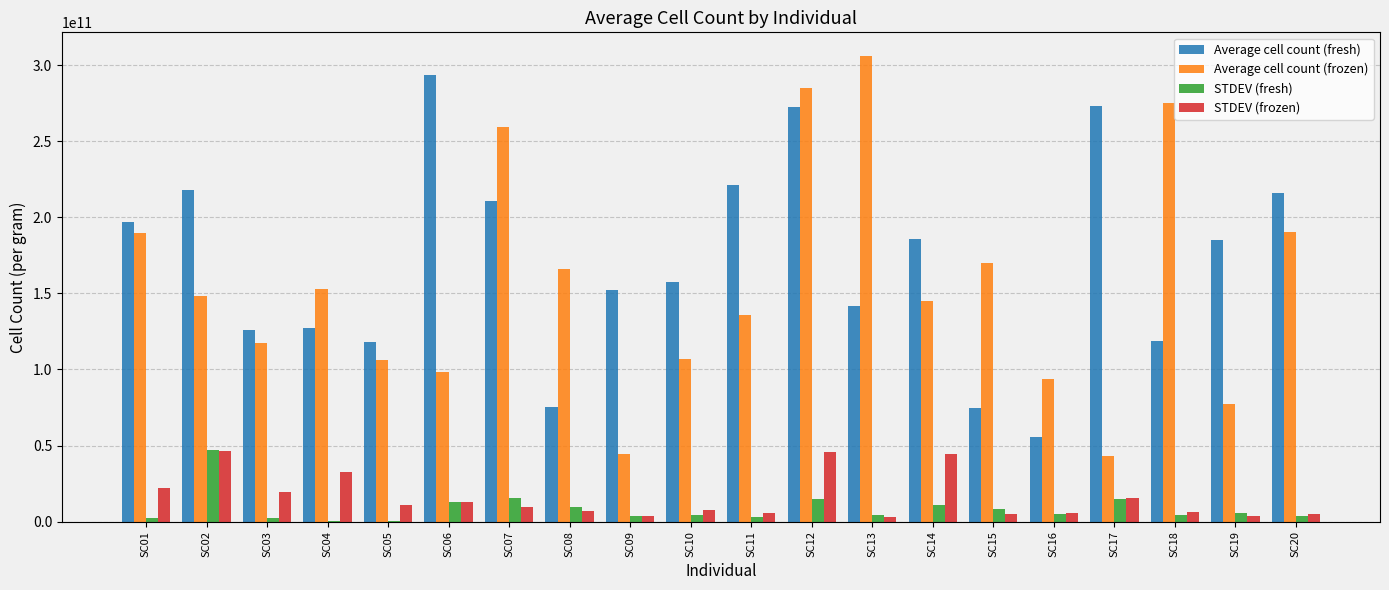

Which series has the largest total across all categories?

Average cell count (fresh)